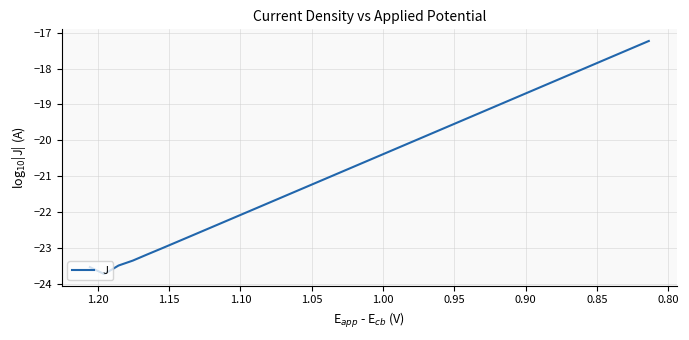

Does the chart have visible grid lines?

Yes